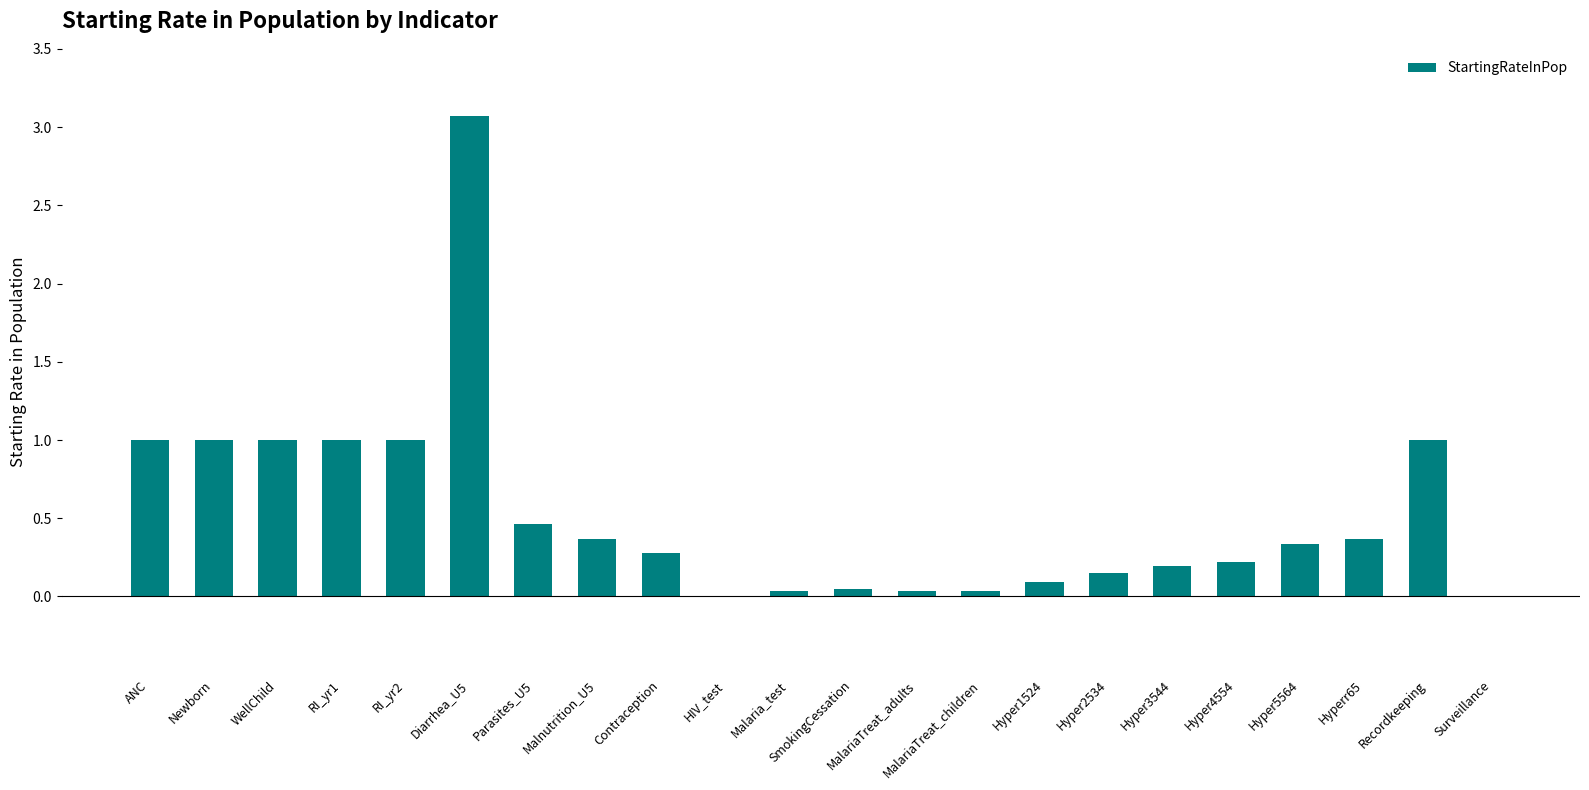

True or false: the data shows 0.2 at Hyper3544.

True